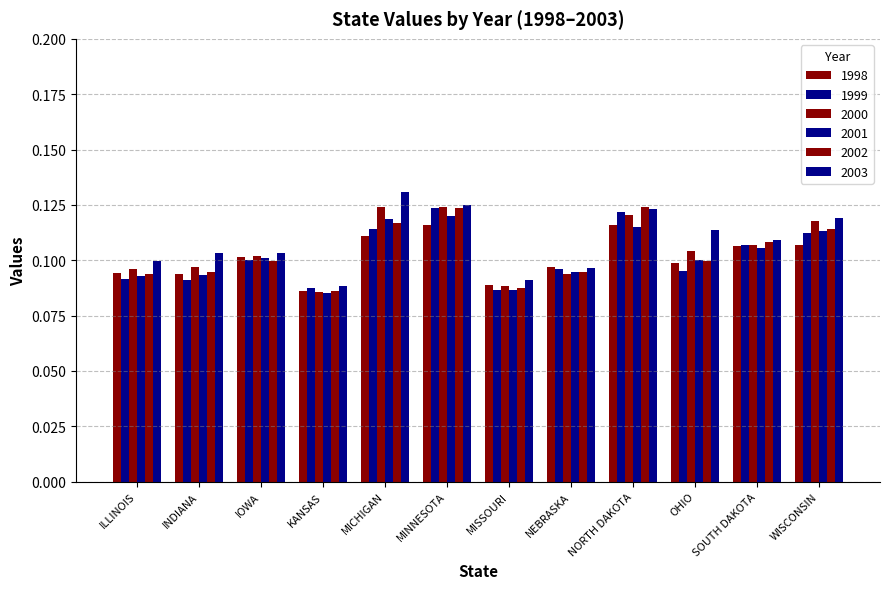

What is the minimum value shown in the chart?

0.1